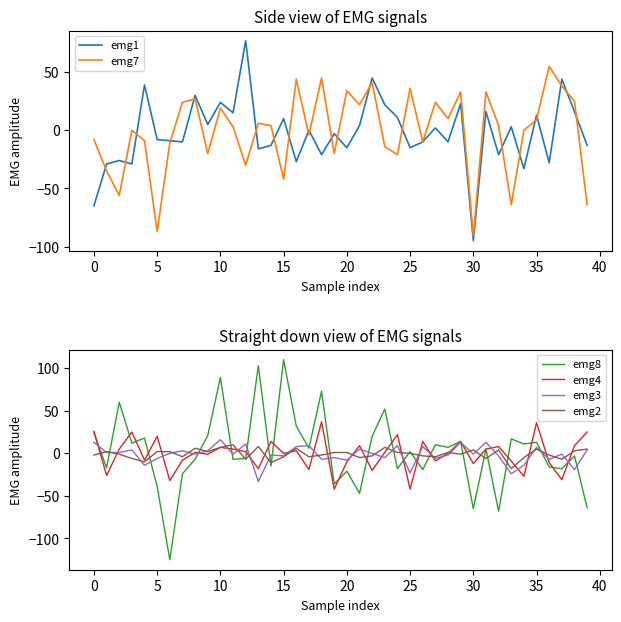

True or false: emg8 and emg2 cross at least once.

True